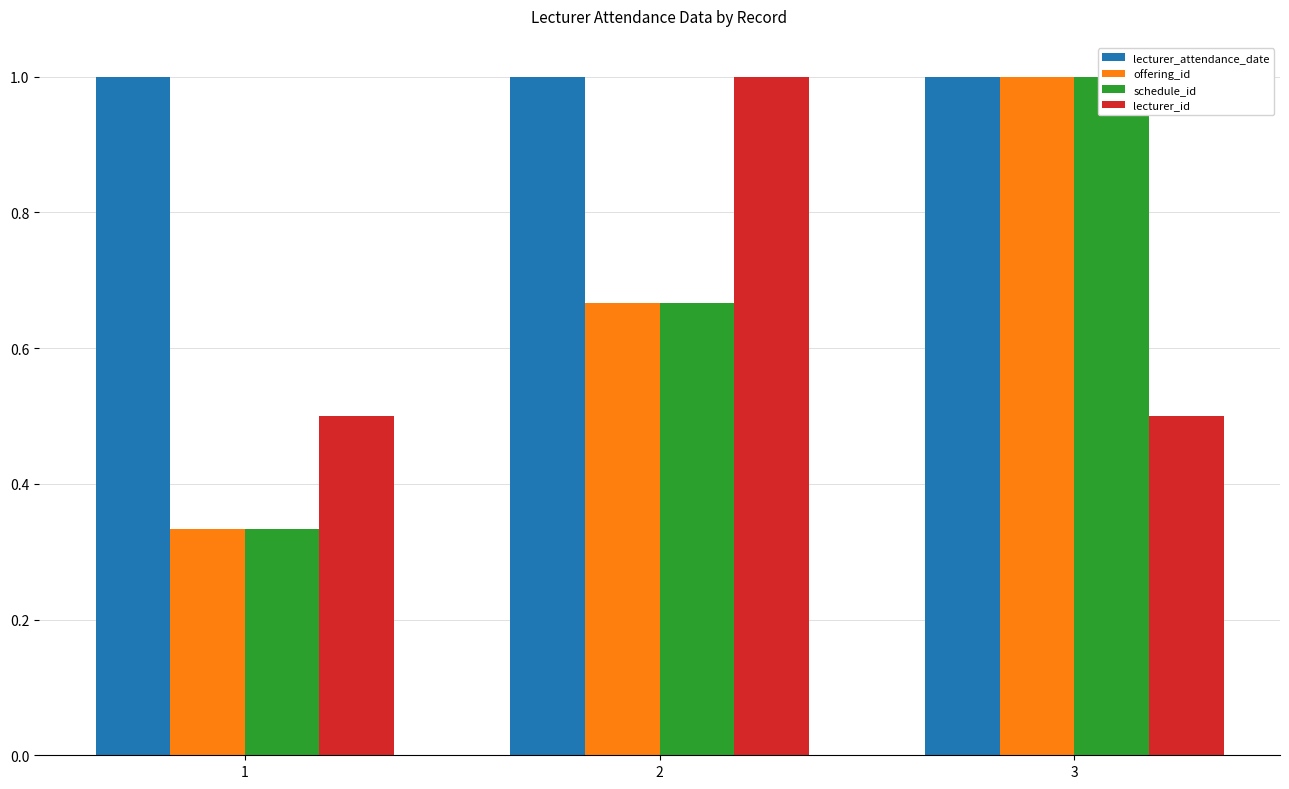

What is the approximate value of lecturer_attendance_date at 3?

1.0